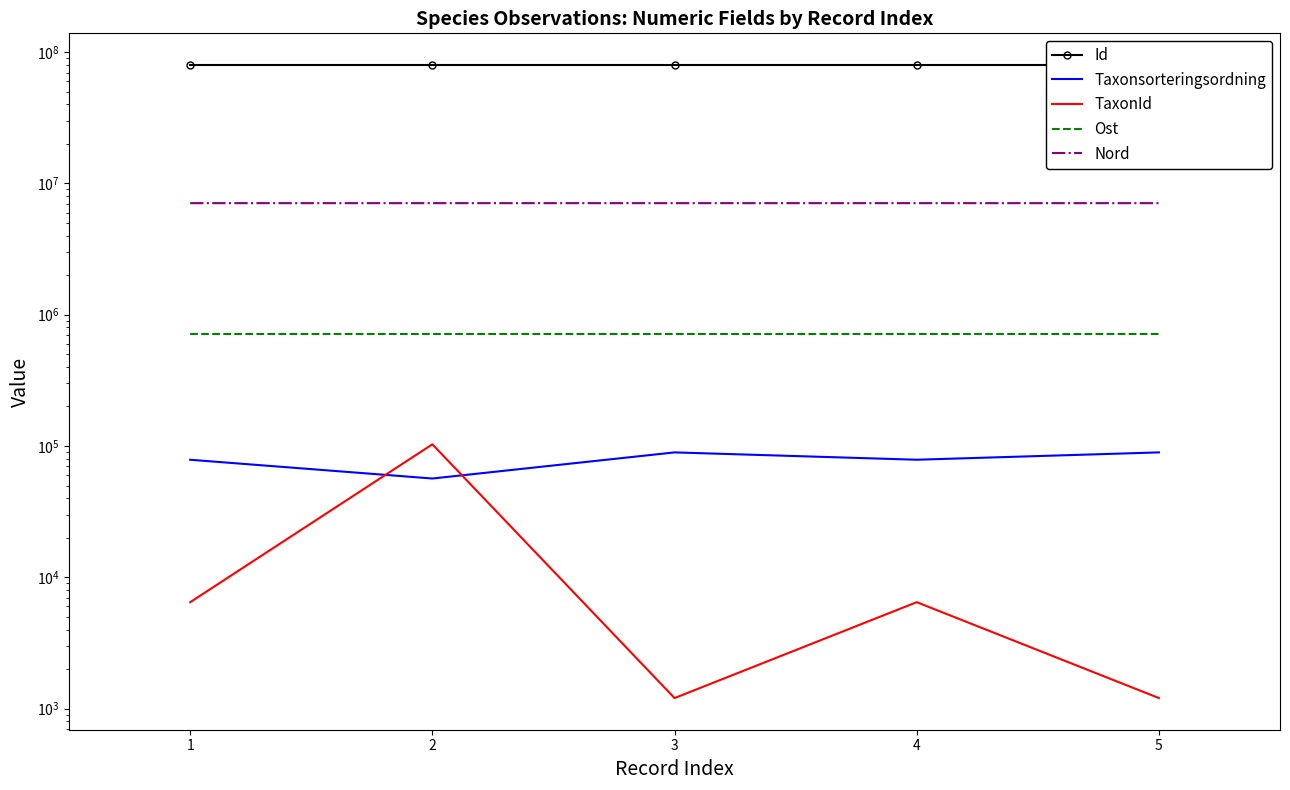

Count the number of categories in the chart.

5